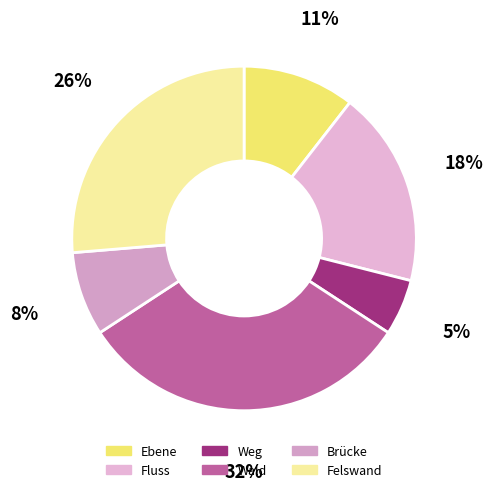

To the nearest percent, what percentage of the pie is Felswand?

26%